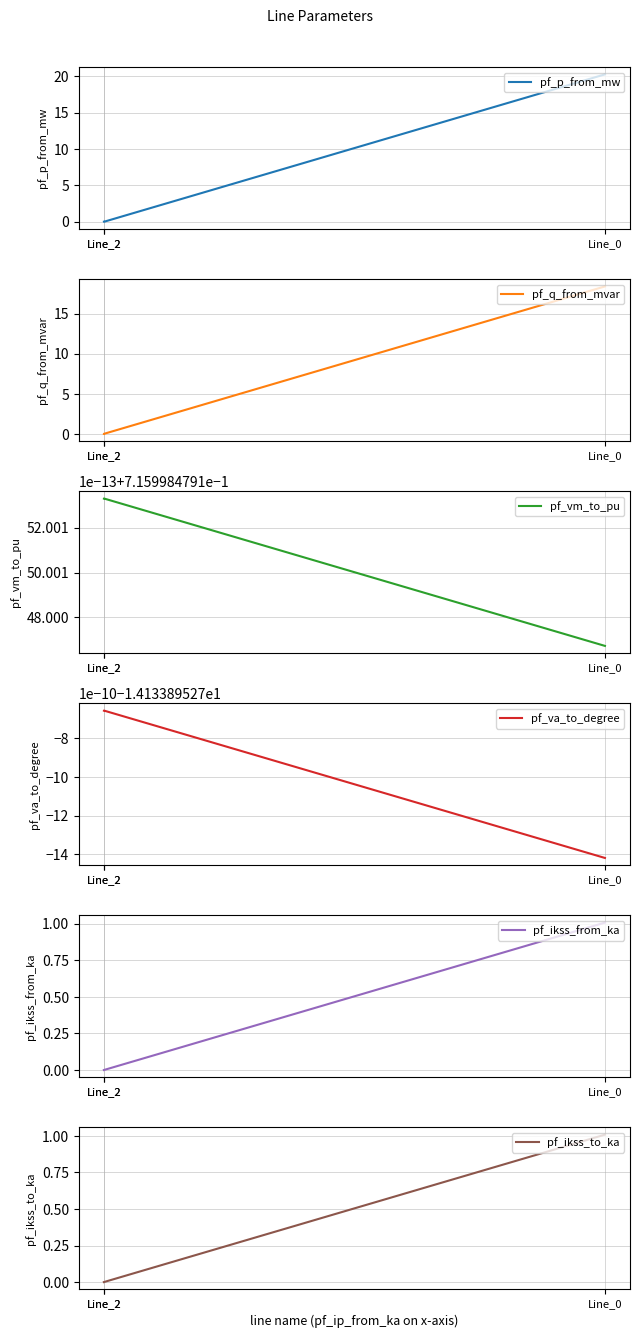

At how many categories does at least one series exceed -7?

3